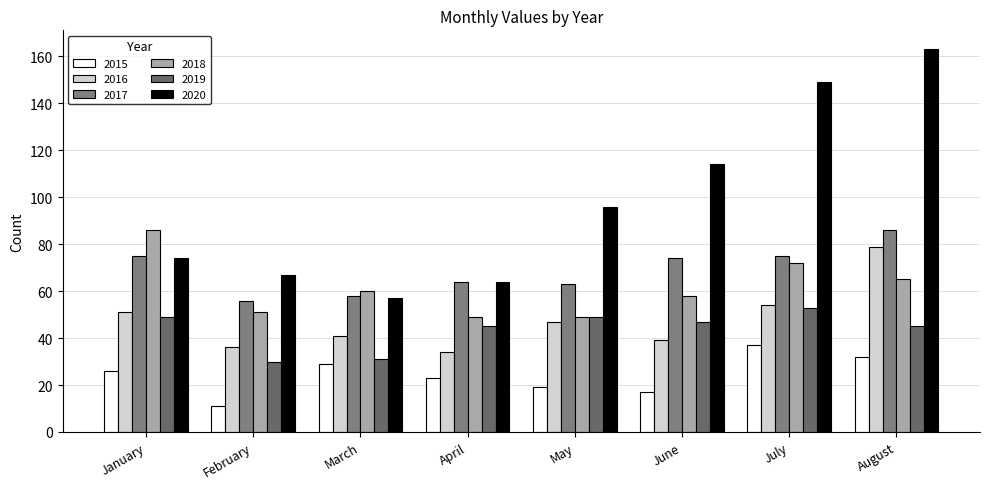

Reading right to left, extract all data points from this chart.

2015: August=32	July=37	June=17	May=19	April=23	March=29	February=11	January=26
2016: August=79	July=54	June=39	May=47	April=34	March=41	February=36	January=51
2017: August=86	July=75	June=74	May=63	April=64	March=58	February=56	January=75
2018: August=65	July=72	June=58	May=49	April=49	March=60	February=51	January=86
2019: August=45	July=53	June=47	May=49	April=45	March=31	February=30	January=49
2020: August=163	July=149	June=114	May=96	April=64	March=57	February=67	January=74